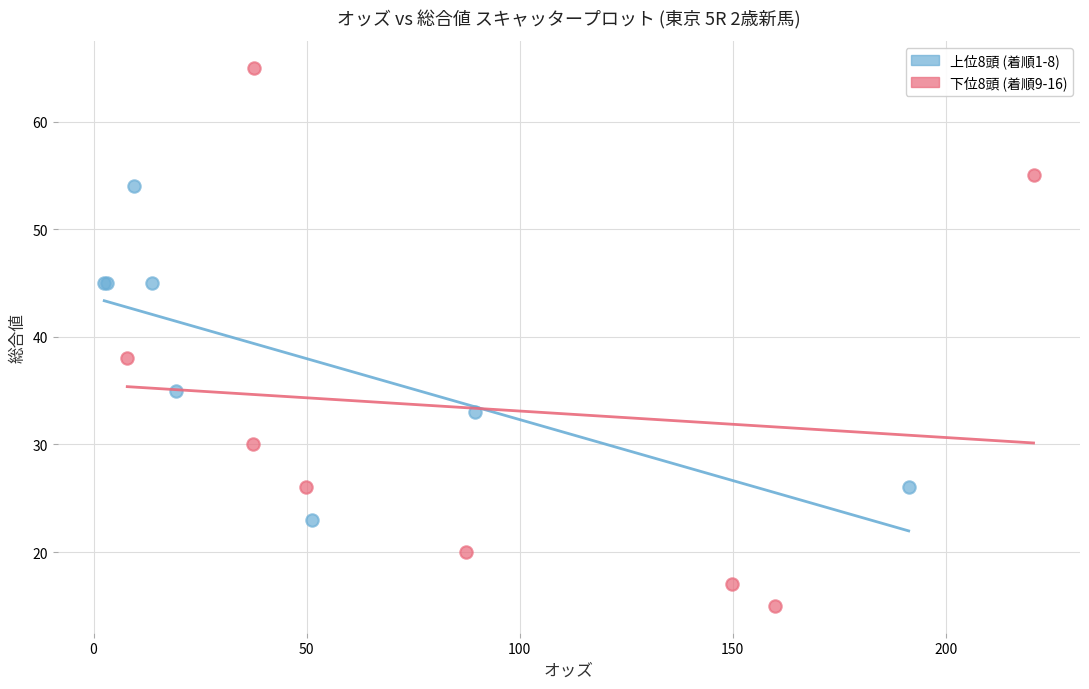

Which series reaches the maximum Y coordinate?

下位8頭 (着順9-16)